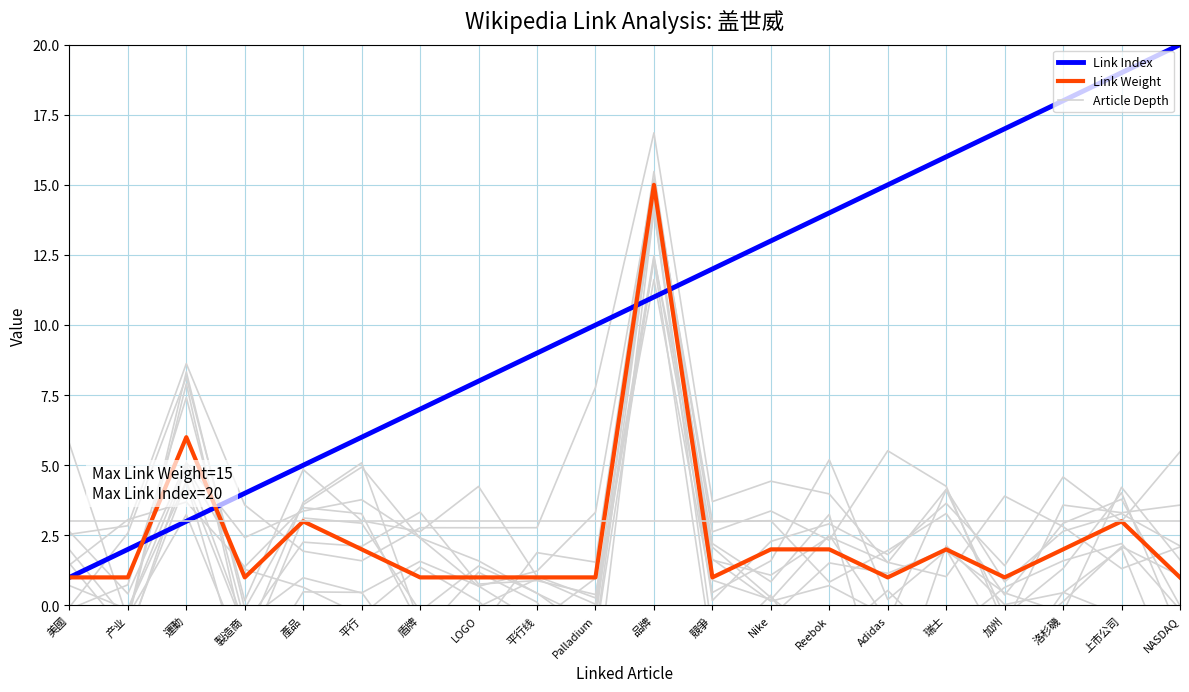

What is the difference between the second highest and second lowest values in the Link Weight series?

5